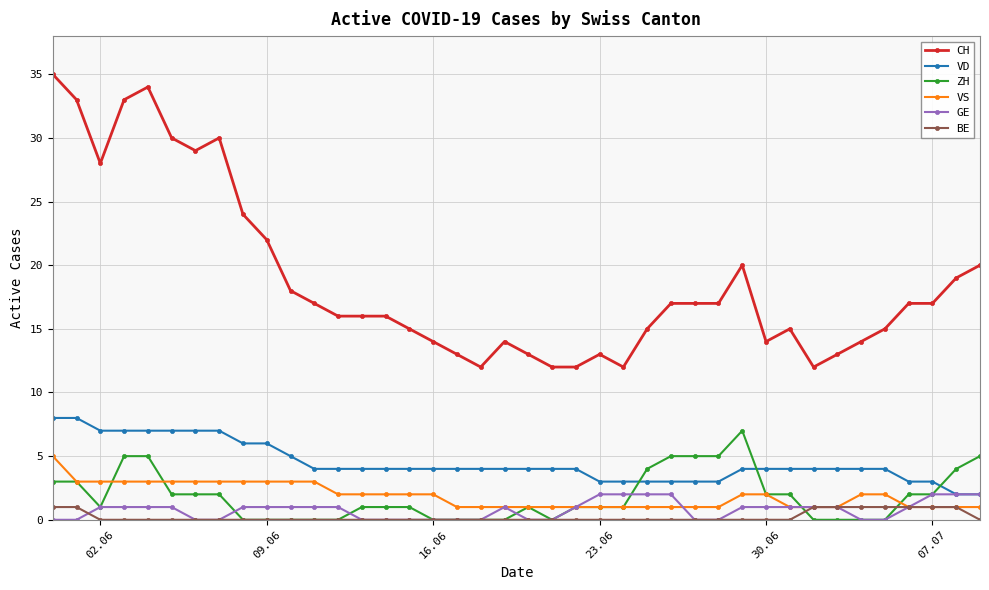

True or false: CH has more than 0 points higher than both neighbors.

True